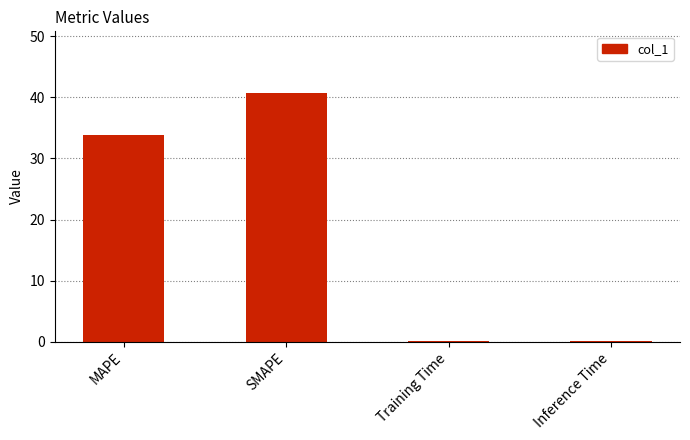

The value at MAPE is 8.2. True or false?

False